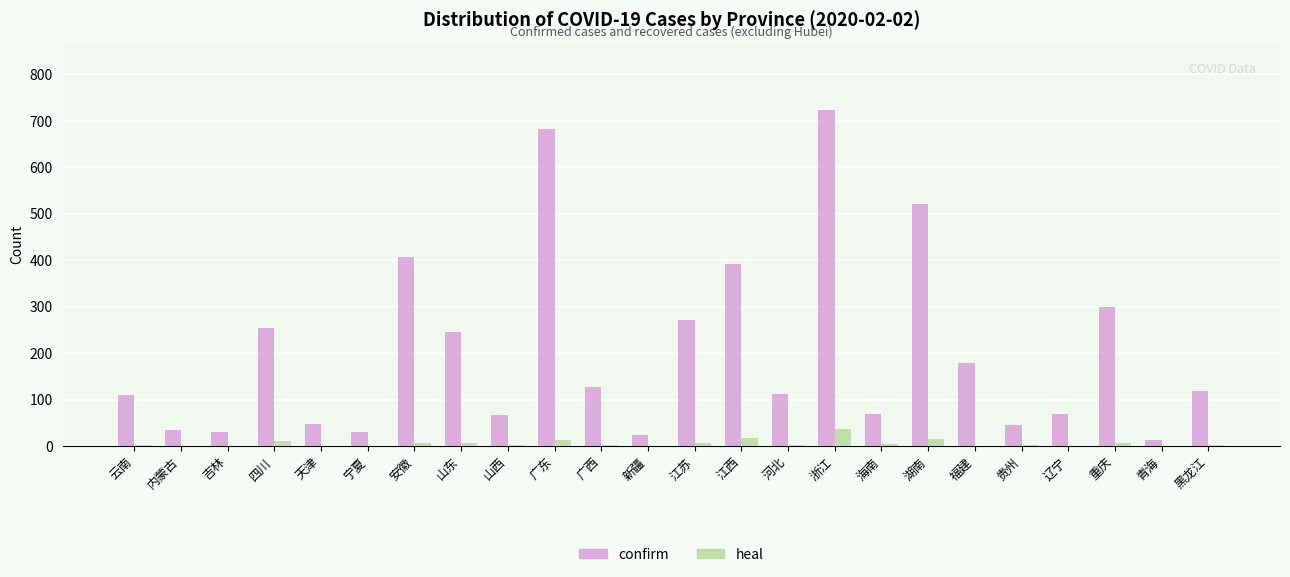

Is the value of confirm at 福建 greater than the value of heal at 新疆?

Yes